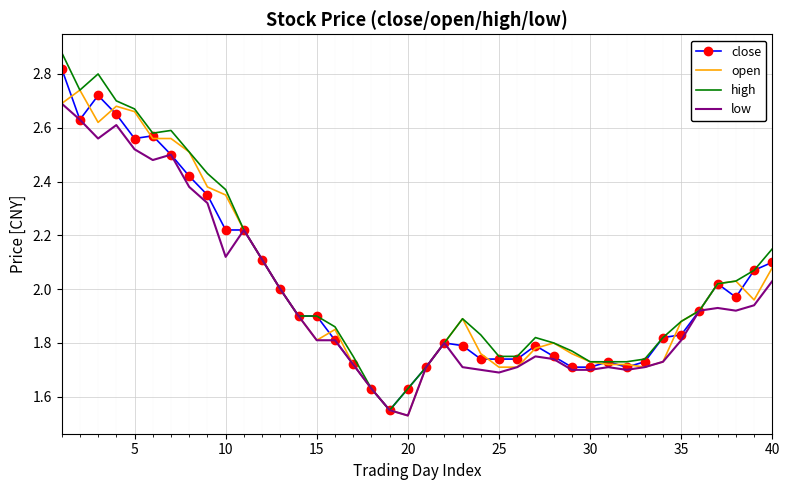

Which series has the largest range (max minus min)?

high